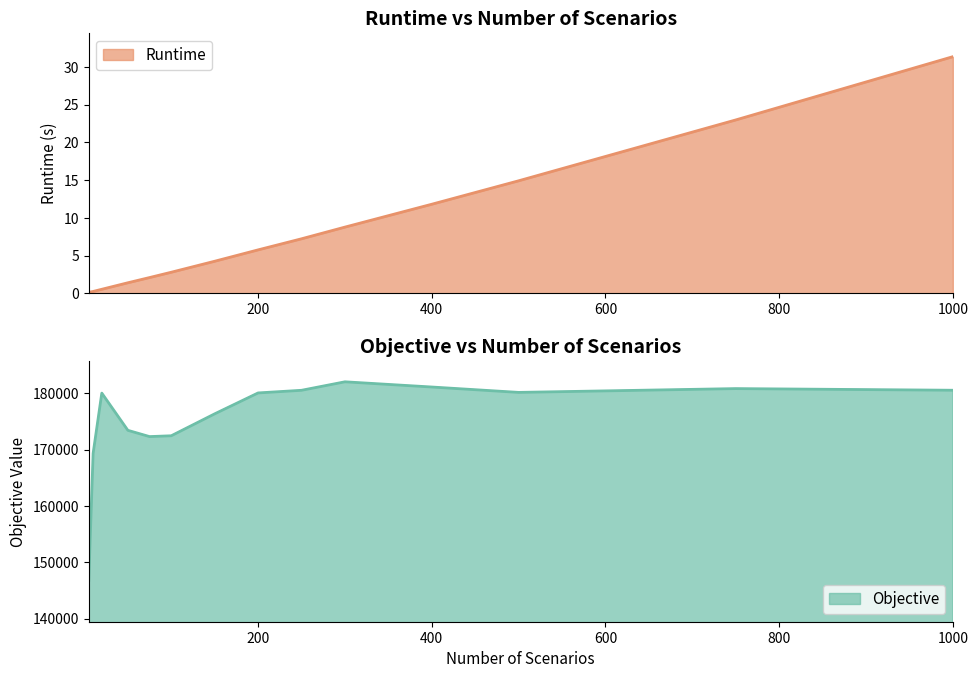

What are all the series names shown in the legend?

Runtime, Objective